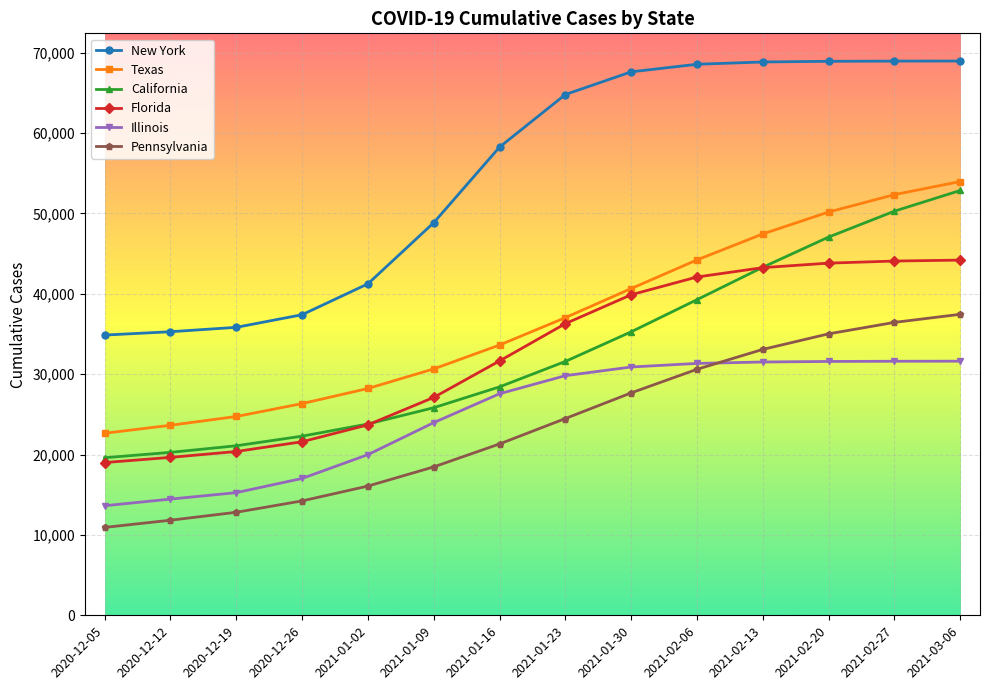

True or false: Florida and New York cross at least once.

False